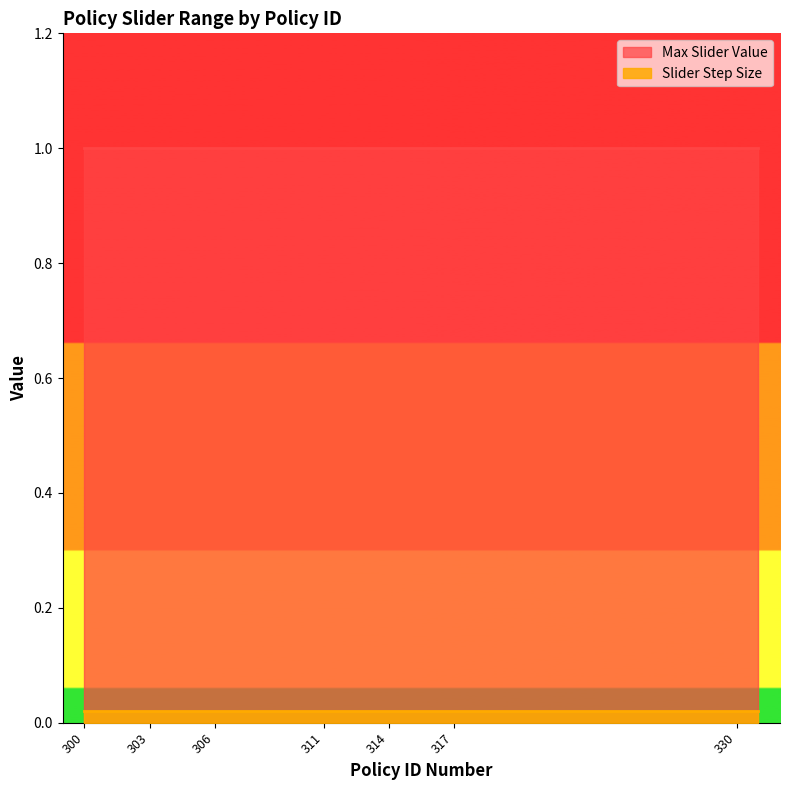

Reading left to right, what are all the values shown in this chart?

Max Slider Value: 1.0	1.0	1.0	1.0	1.0	1.0	1.0	1.0	1.0	1.0	1.0	1.0	1.0	1.0	1.0	1.0	1.0	1.0	1.0	1.0
Slider Step Size: 0.0	0.0	0.0	0.0	0.0	0.0	0.0	0.0	0.0	0.0	0.0	0.0	0.0	0.0	0.0	0.0	0.0	0.0	0.0	0.0